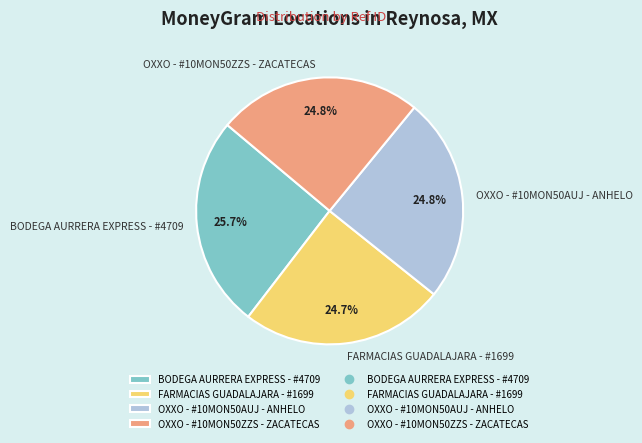

What is the ratio of the value at OXXO - #10MON50AUJ - ANHELO to the value at FARMACIAS GUADALAJARA - #1699?

1.0